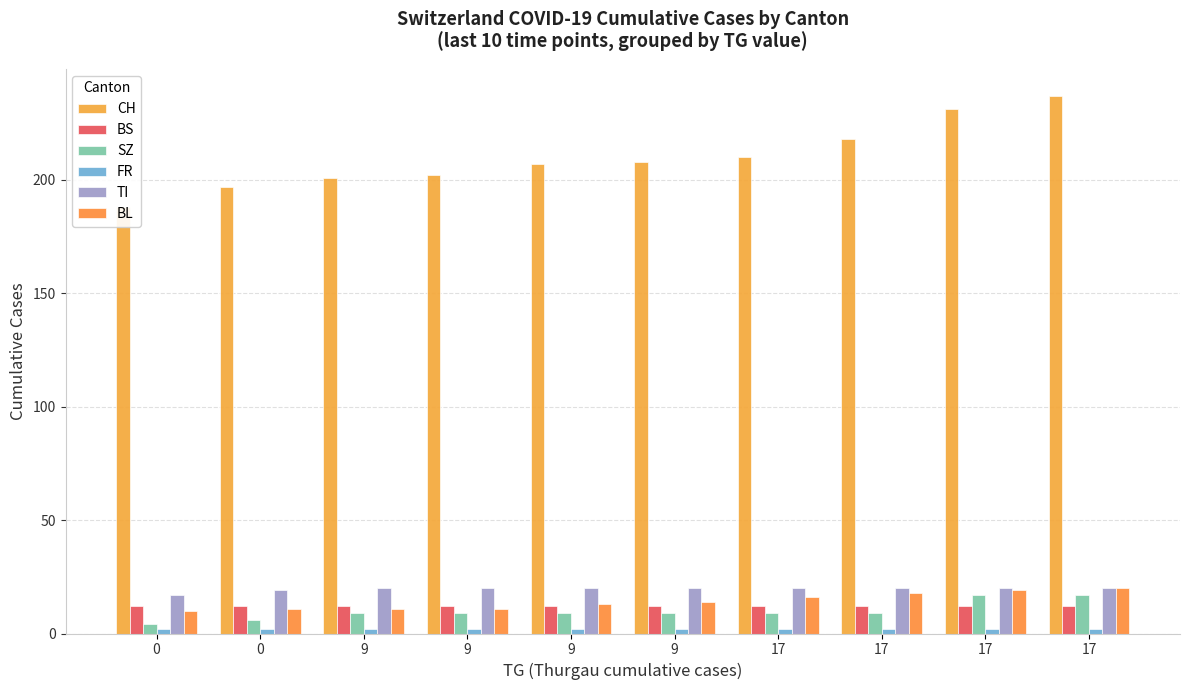

At how many categories does at least one series exceed 209?

4